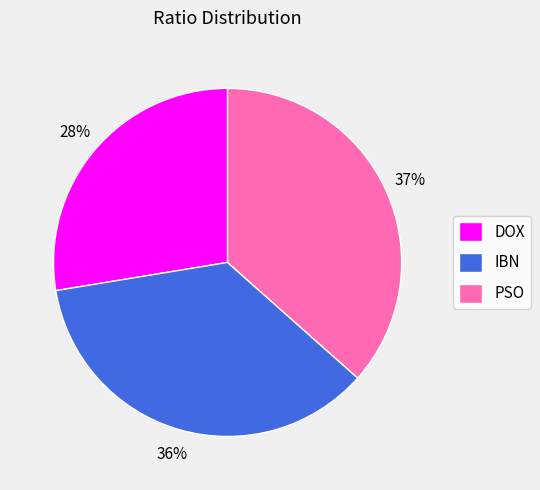

True or false: PSO accounts for 24% of the total.

False